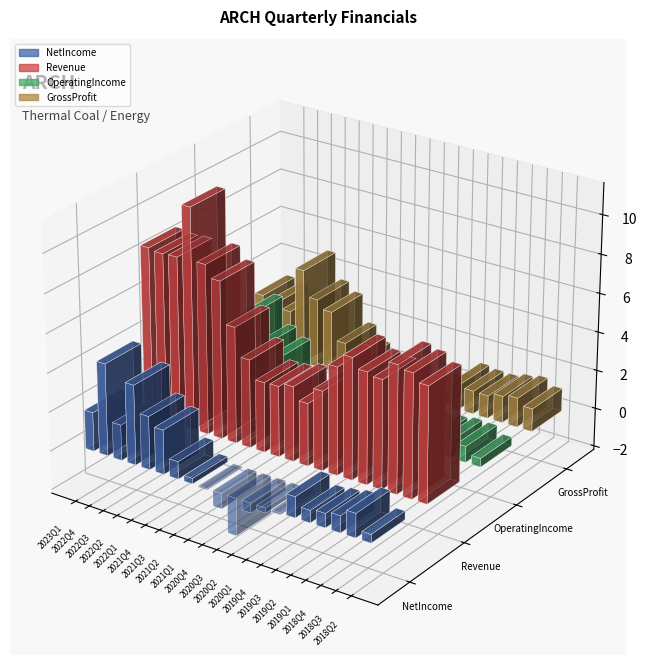

What is the difference between the highest and lowest values at 2022Q4?

641721000